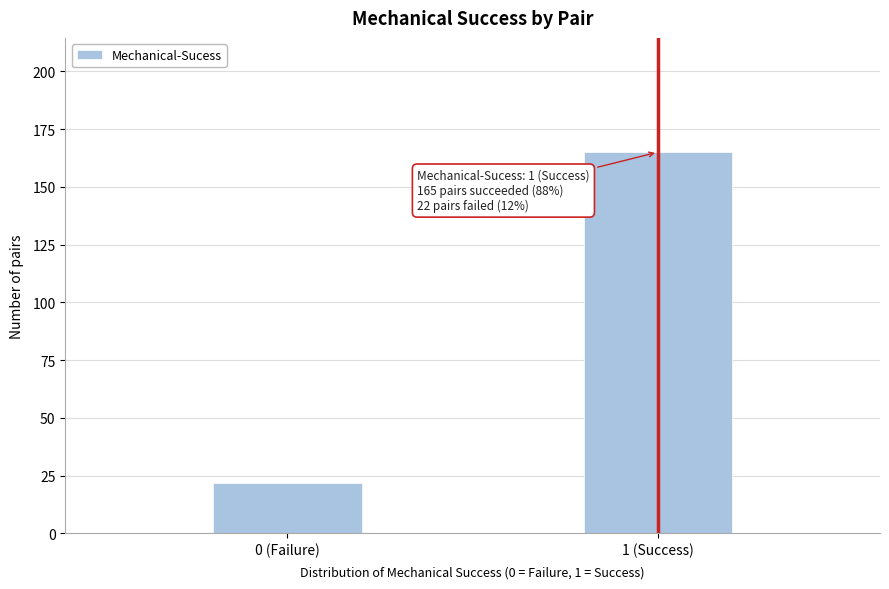

Reading left to right, what are all the values shown in this chart?

0 (Failure)=22	1 (Success)=165